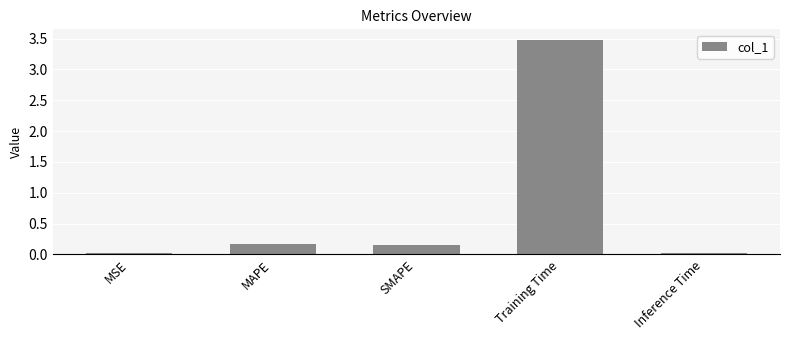

What is the difference between the values at MAPE and Training Time?

3.3